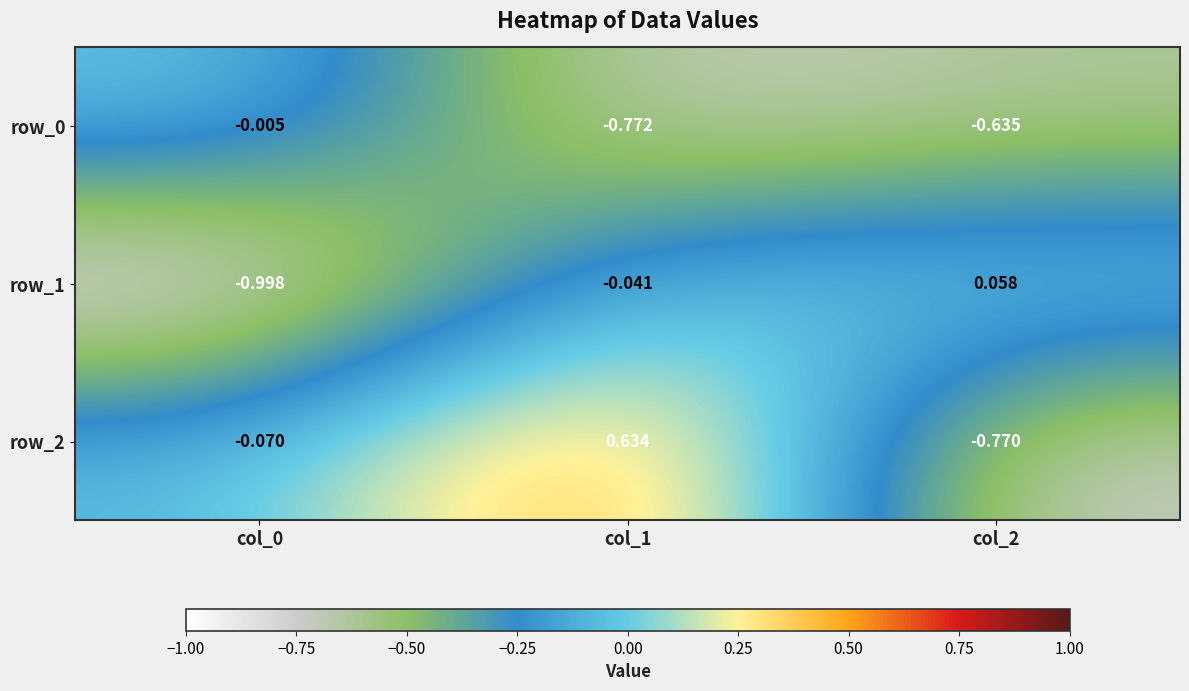

How many values in row_1 are below zero?

2